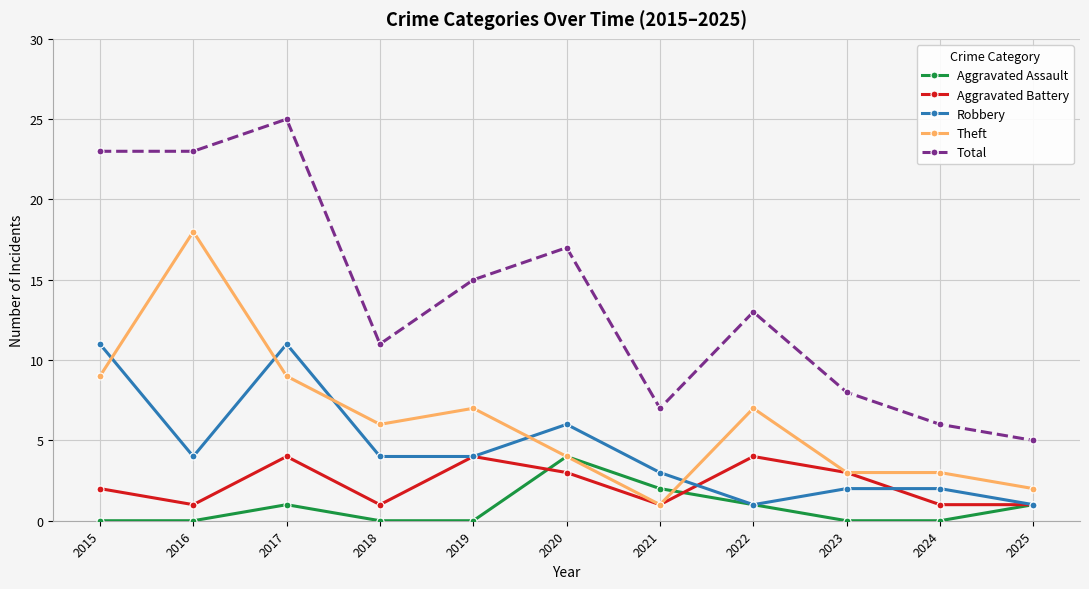

What is the sum of the Total values at 2024 and 2025?

11